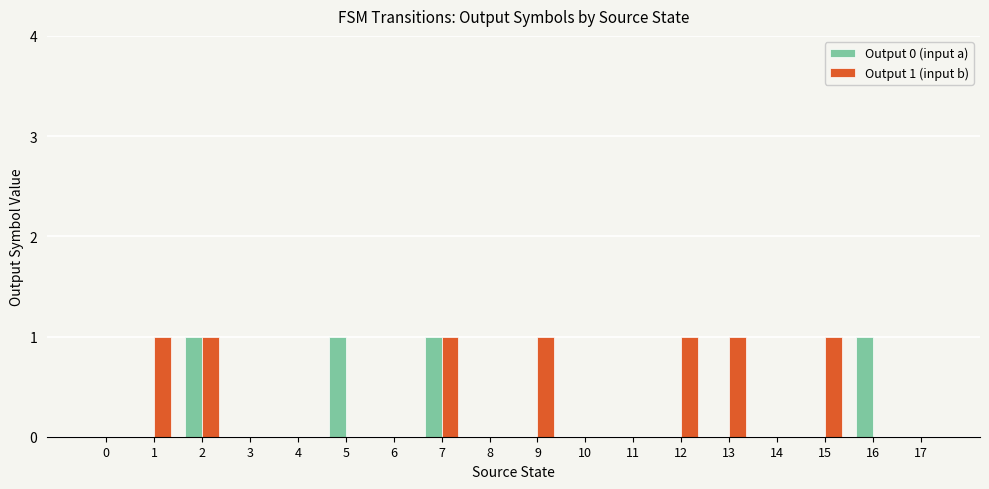

The value of Output 0 (input a) at 11 is -1. True or false?

False